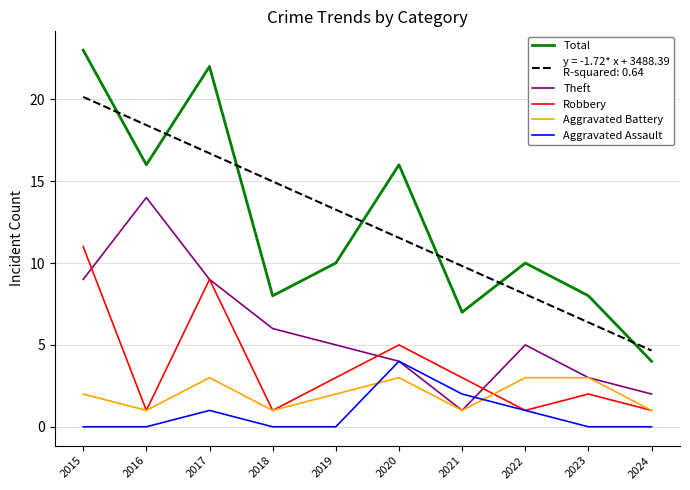

What is the maximum value shown in the chart?

23.0